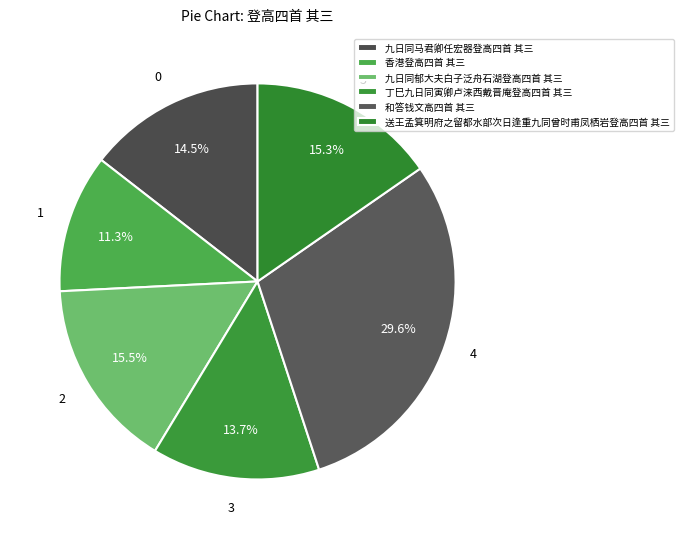

Is there any slice that represents more than half of the pie?

No